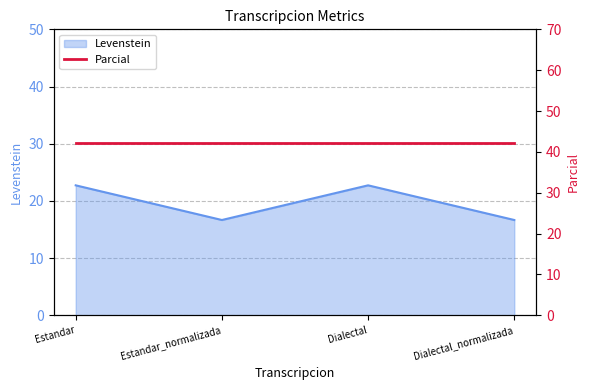

How many points are lower than both their immediate neighbors (excluding endpoints)?

1